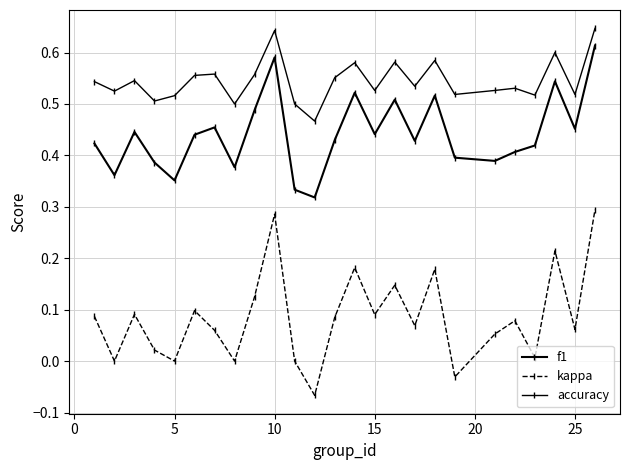

Which series has the largest total across all categories?

accuracy